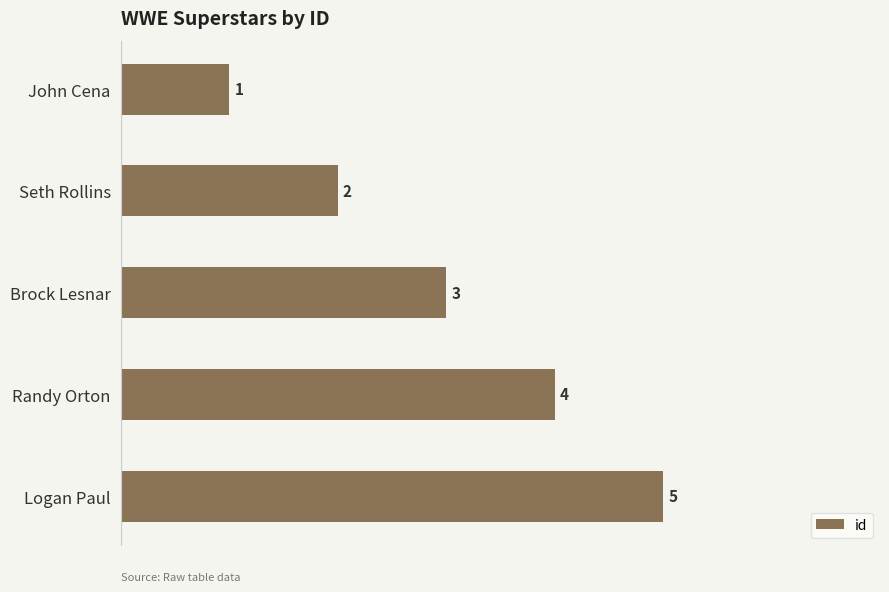

Rank the categories by value from lowest to highest.

John Cena, Seth Rollins, Brock Lesnar, Randy Orton, Logan Paul